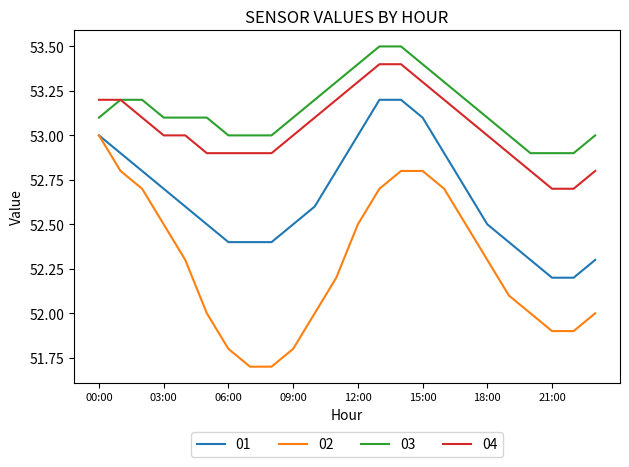

List the series in order of their peak value, highest first.

03, 04, 01, 02